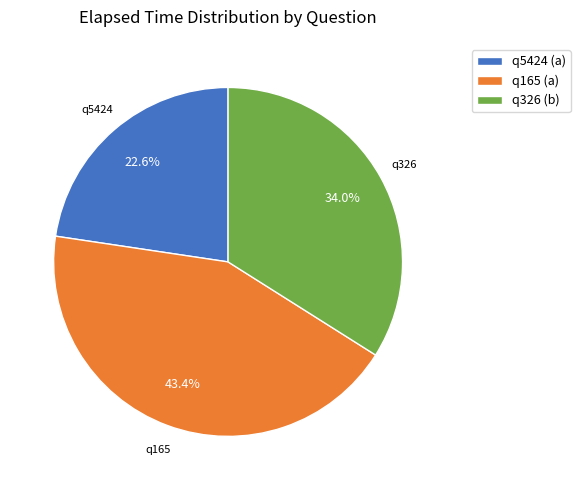

The q5424 (a) slice represents 23% of the pie. True or false?

True